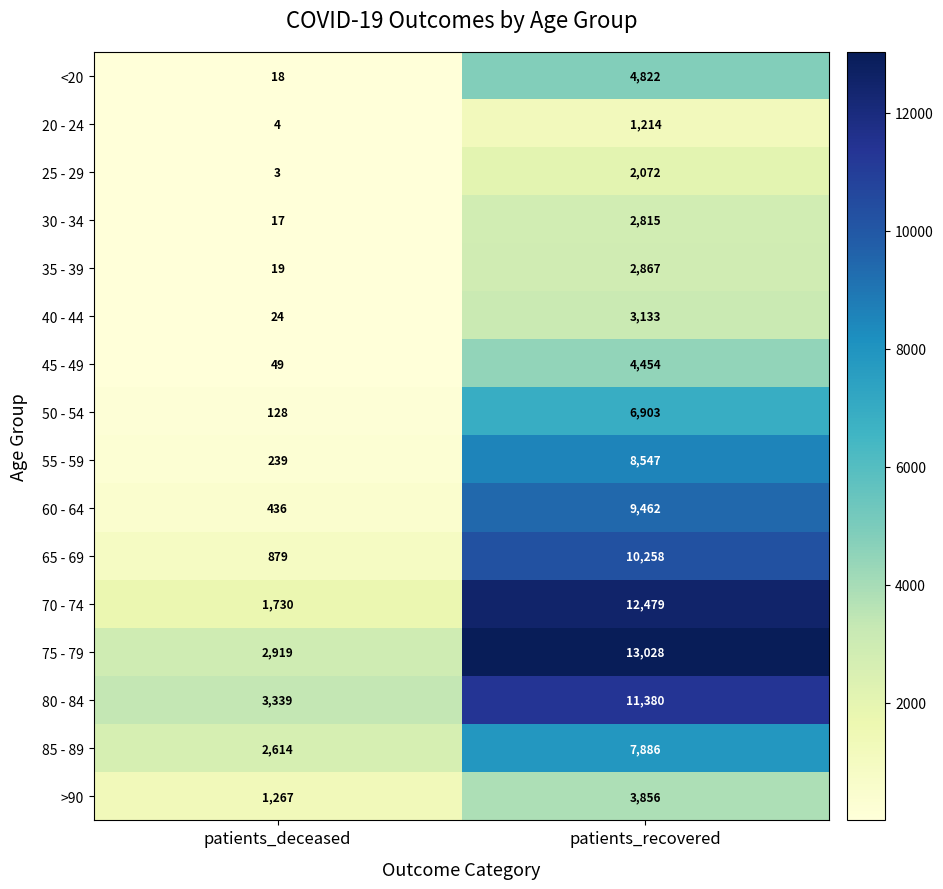

What value does the 55 - 59 series have at patients_deceased?

239